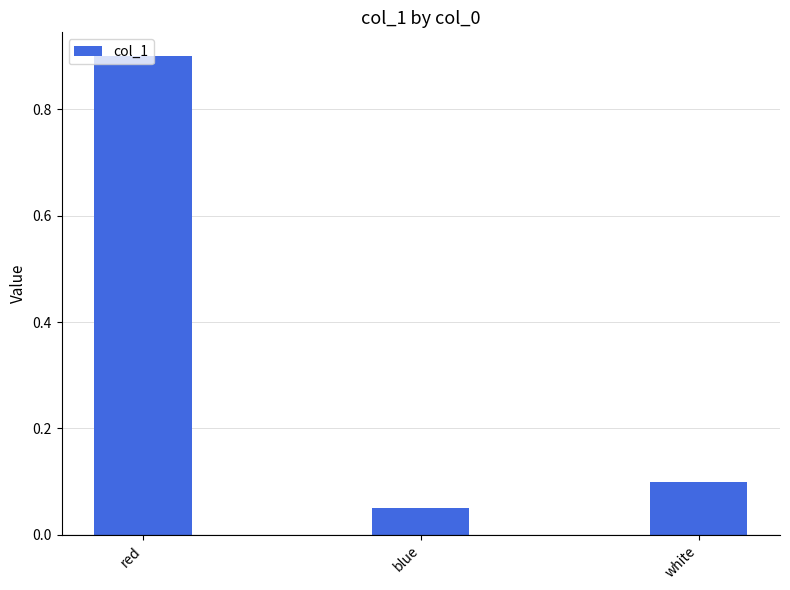

What is the average value?

0.4